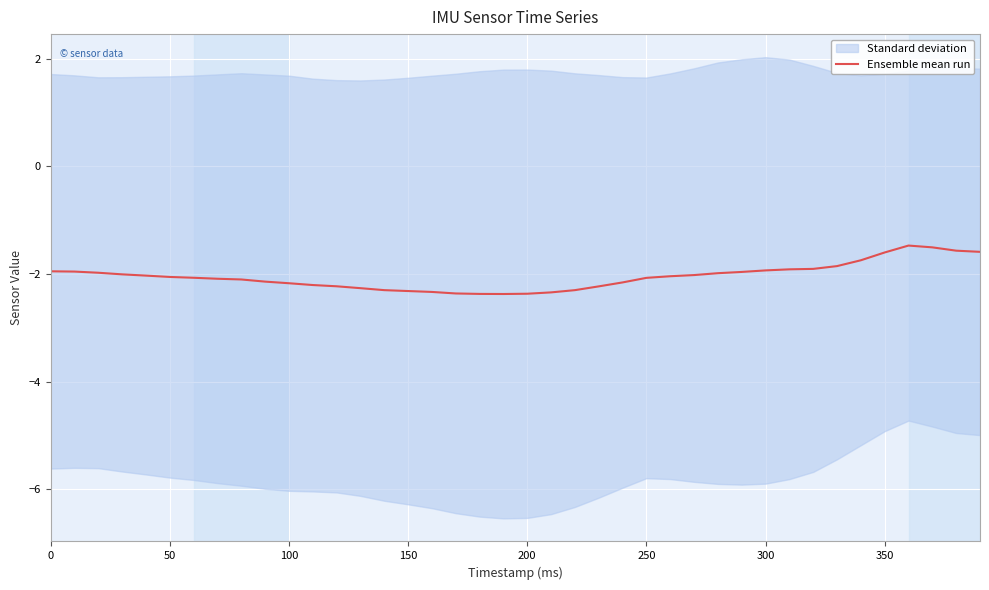

What is the maximum value for Ensemble mean run?

-1.5